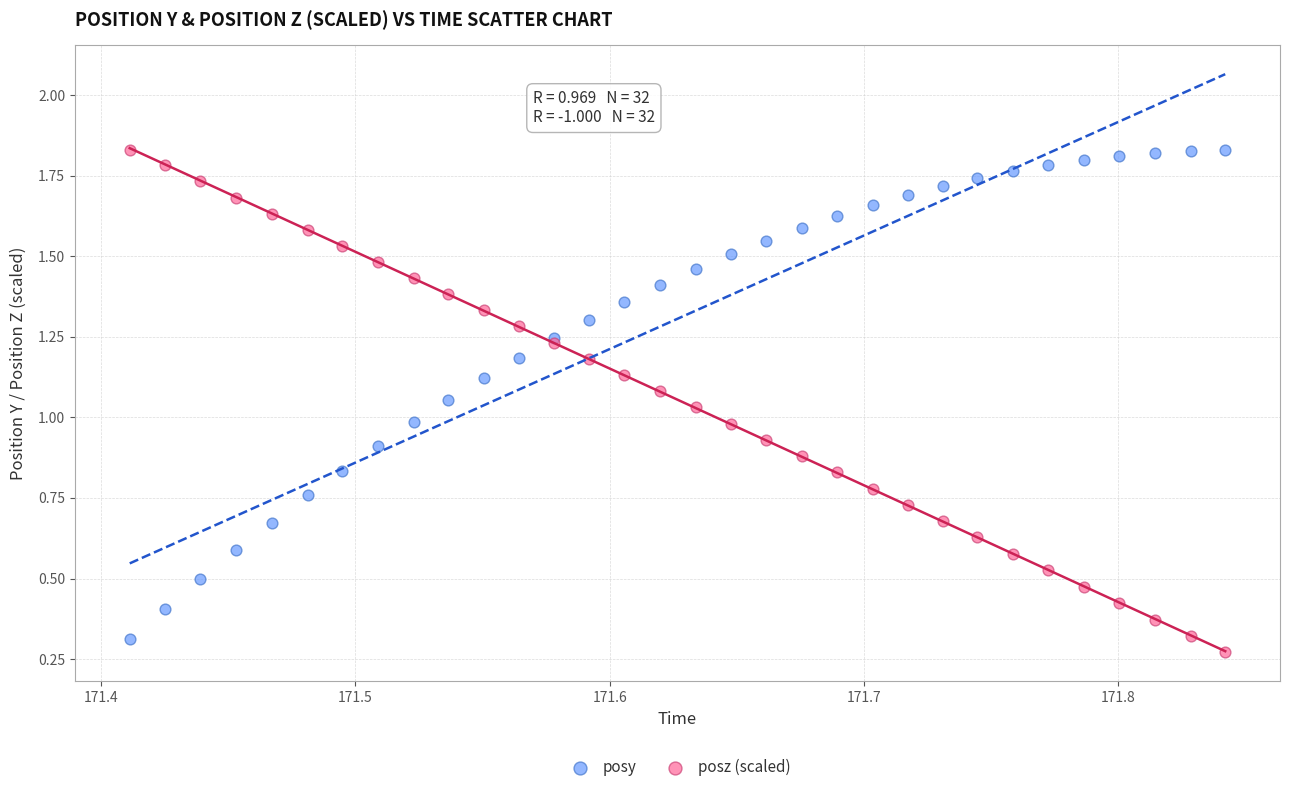

What are all the series names shown in the legend?

posy, posz (scaled)